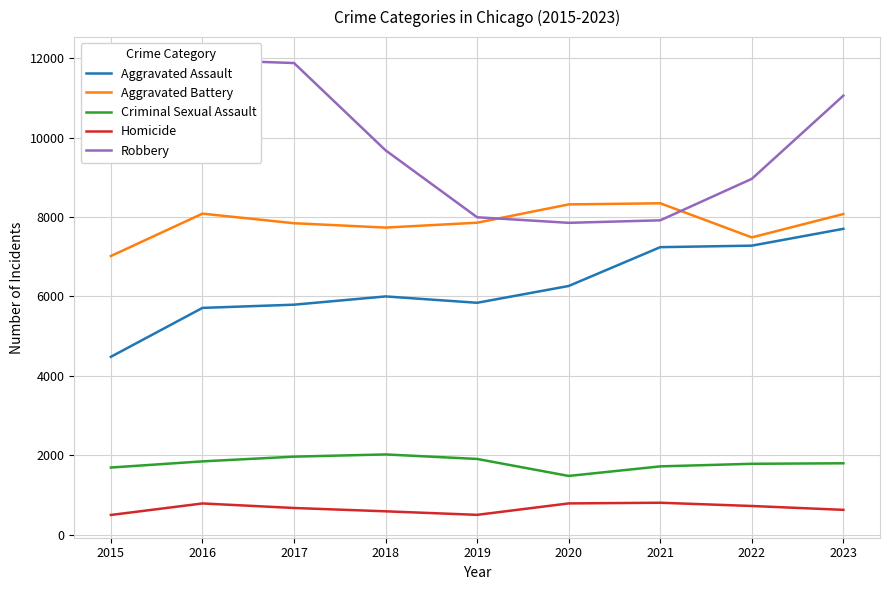

What is the sum of the Homicide values at 2022 and 2015?

1218